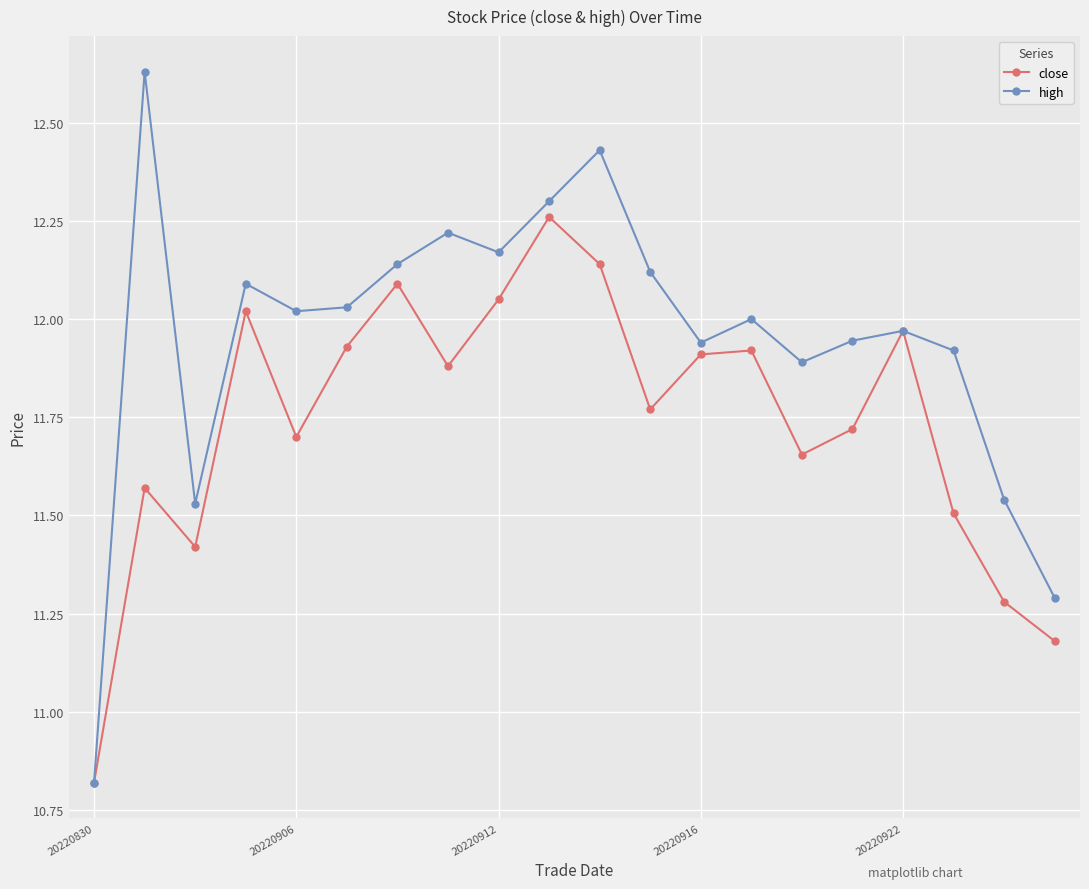

Which series has the widest spread of values?

high